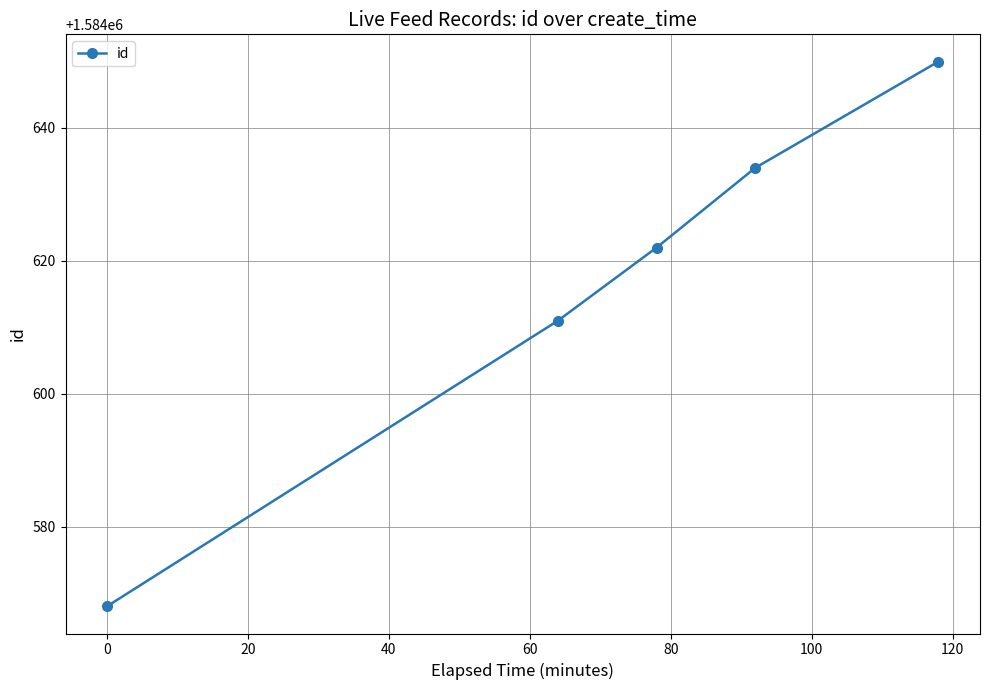

How many values are below 1584622?

2